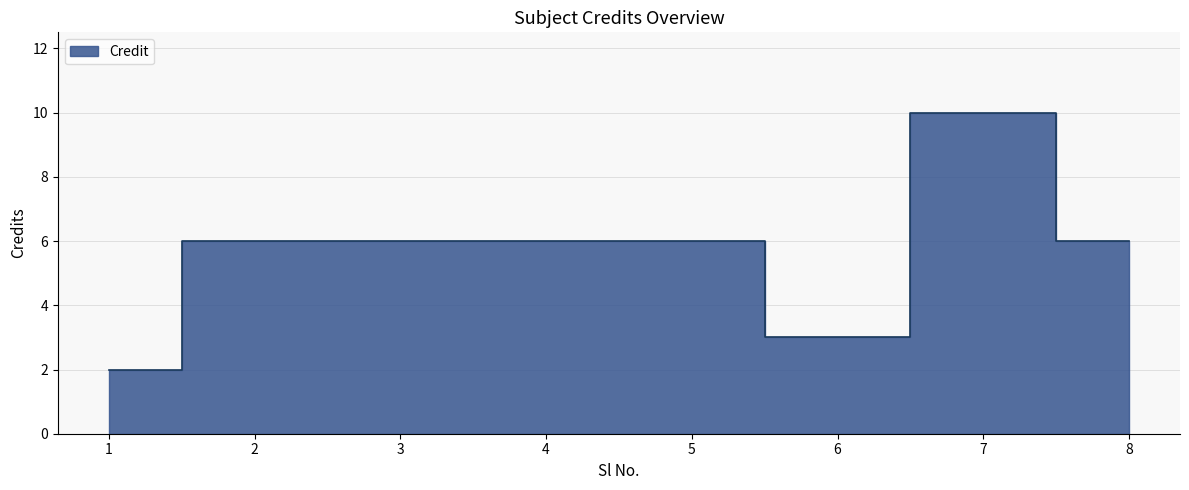

What is the change in value from 3 to 6?

-3